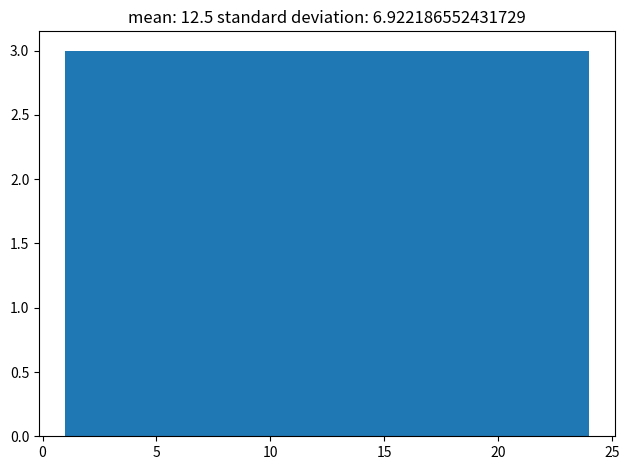

Reading left to right, list every bar in this chart as the range it spans on the x-axis followed by its height. Neither the bar edges nor the heights are printed on the chart, so give them approximately, as read against the axes.

1.0 to 4.0: 3
4.0 to 7.0: 3
7.0 to 9.5: 3
9.5 to 12.5: 3
12.5 to 15.5: 3
15.5 to 18.5: 3
18.5 to 21.0: 3
21.0 to 24.0: 3